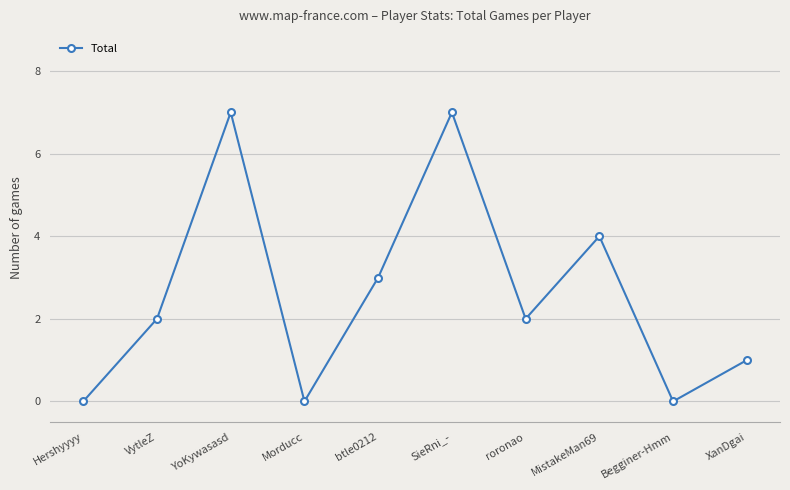

What is the value of the 7th point from the left?

2